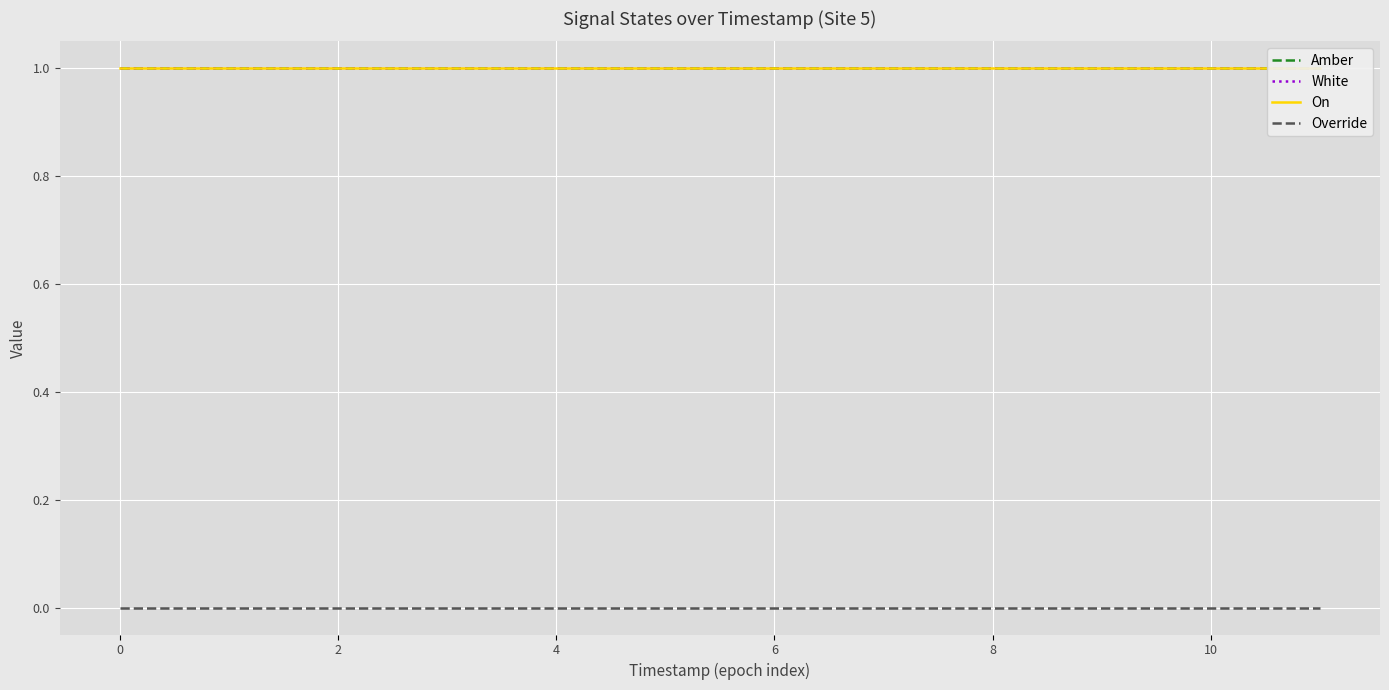

True or false: White and Override cross at least once.

False